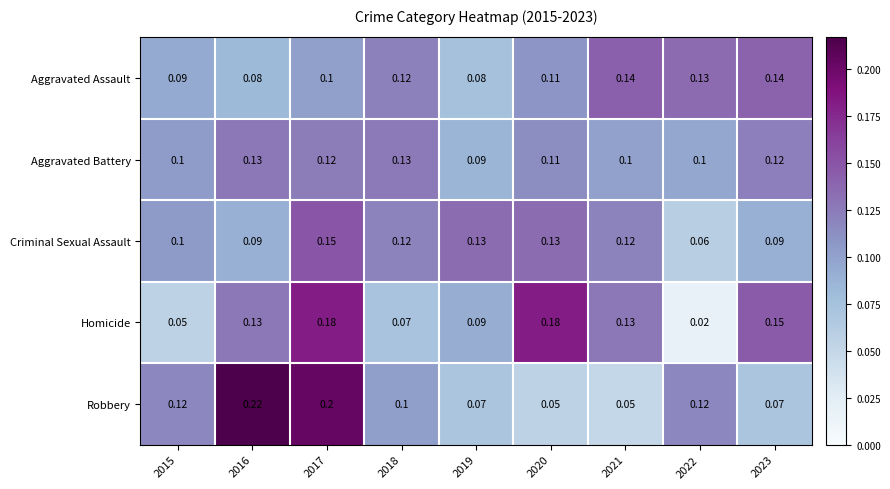

Which series has the largest range (max minus min)?

Robbery